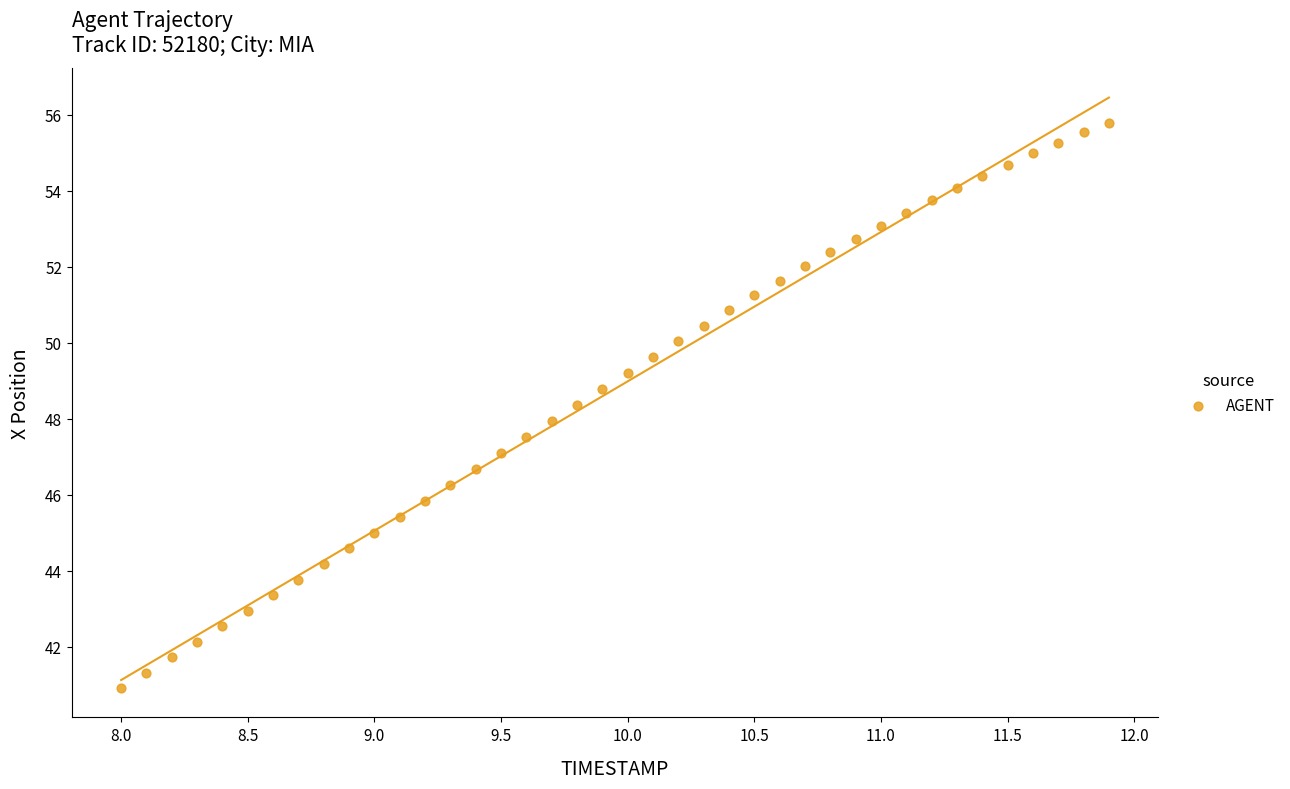

What is the range of X values (max minus min)?

3.9